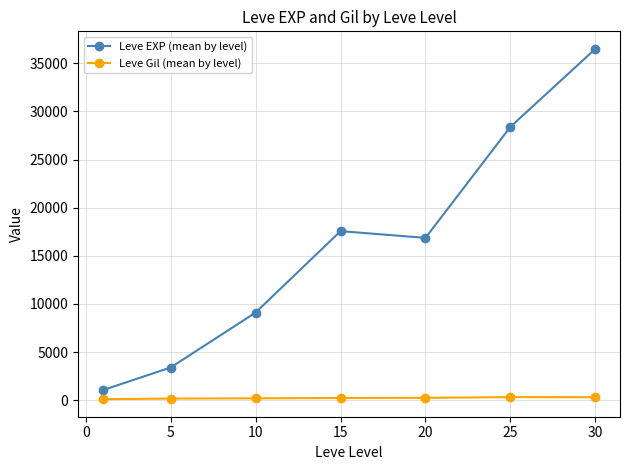

True or false: Leve EXP (mean by level) and Leve Gil (mean by level) cross at least once.

False